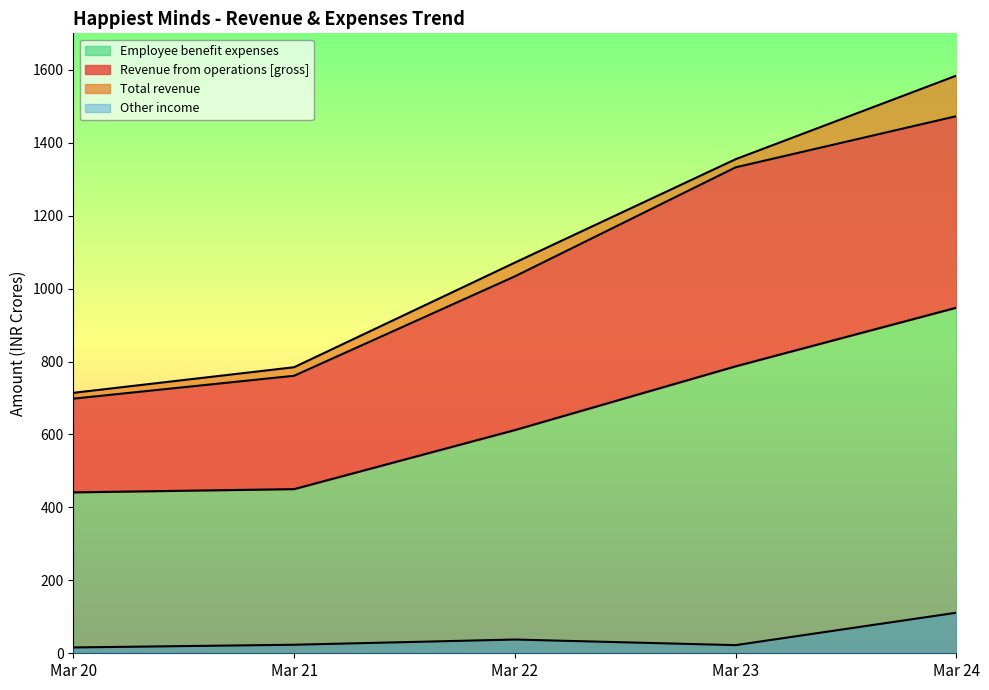

What is the difference between the Employee benefit expenses values at Mar 22 and Mar 20?

170.9